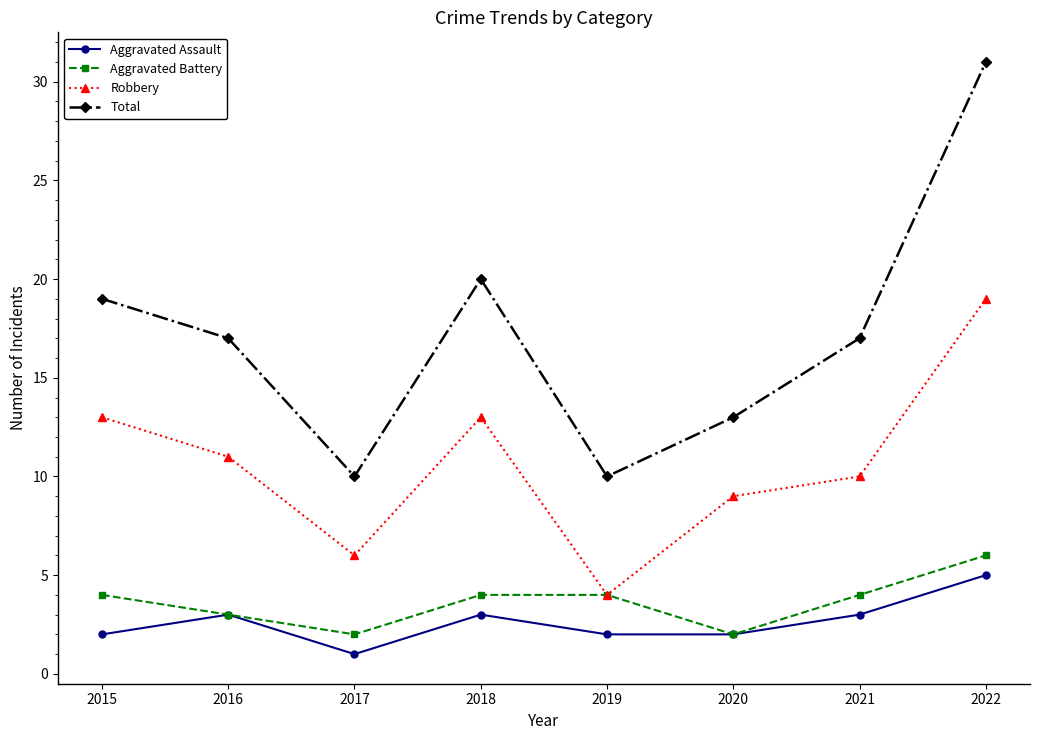

Which series has the largest total across all categories?

Total